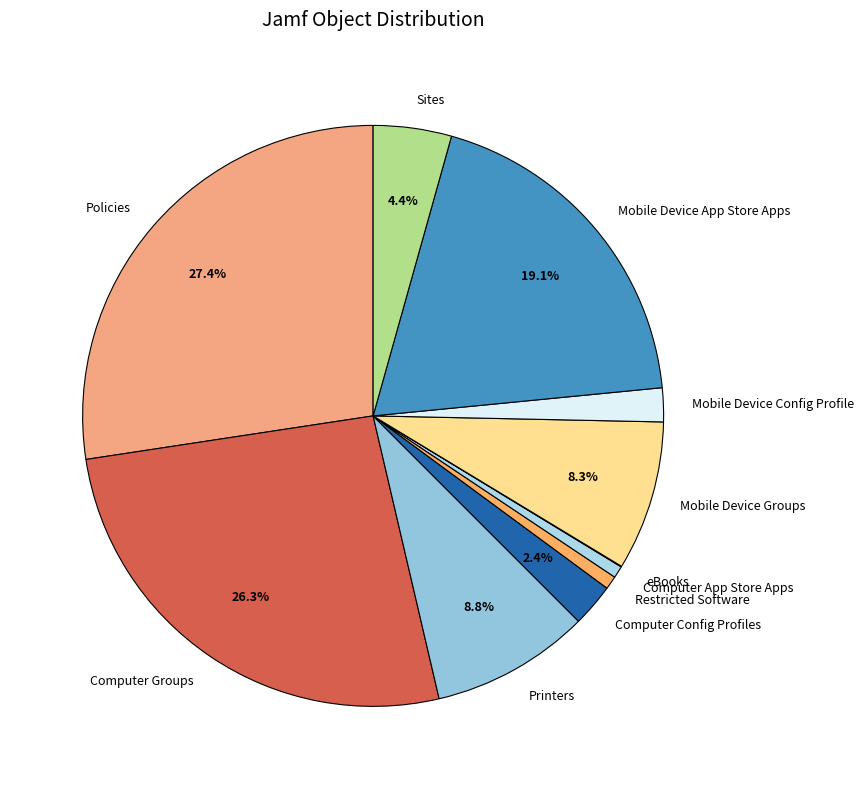

Does Restricted Software represent more than half of the total?

No